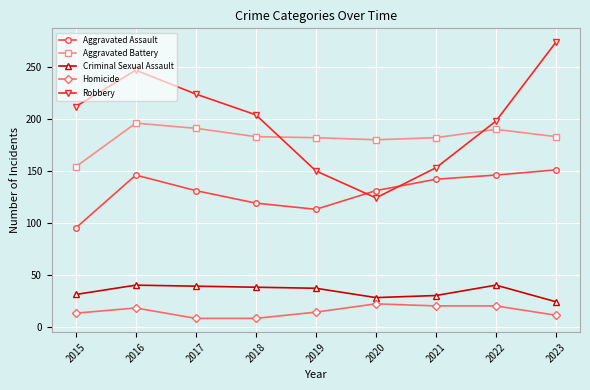

What is the difference between the Robbery values at 2015 and 2021?

59